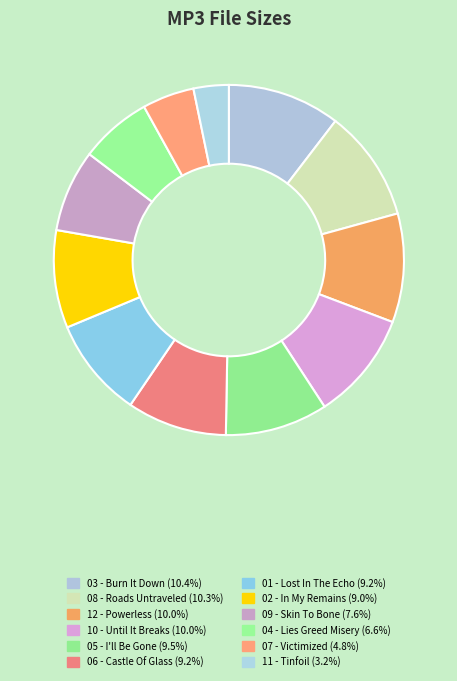

Rank the categories by value from lowest to highest.

11 - Tinfoil.mp3, 07 - Victimized.mp3, 04 - Lies Greed Misery.mp3, 09 - Skin To Bone.mp3, 02 - In My Remains.mp3, 01 - Lost In The Echo.mp3, 06 - Castle Of Glass.mp3, 05 - I'll Be Gone.mp3, 10 - Until It Breaks.mp3, 12 - Powerless.mp3, 08 - Roads Untraveled.mp3, 03 - Burn It Down.mp3